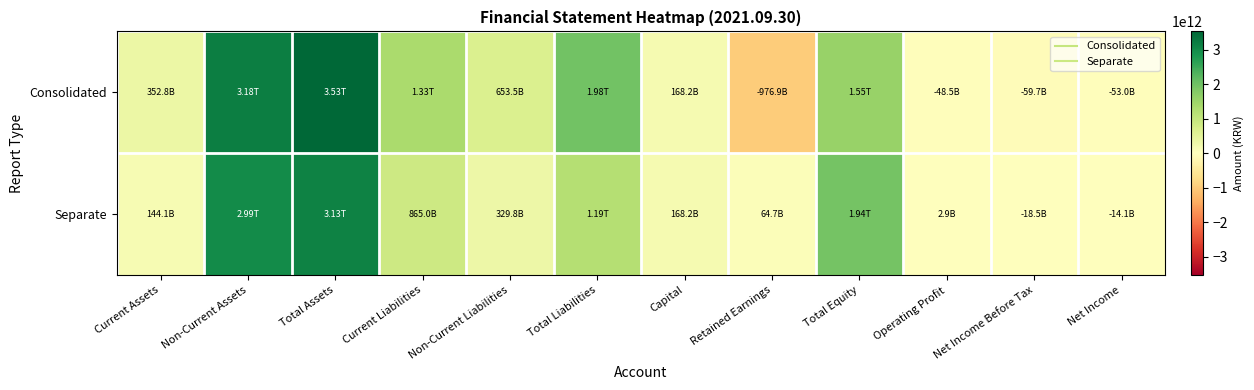

Which label corresponds to the largest value in the chart?

Total Assets